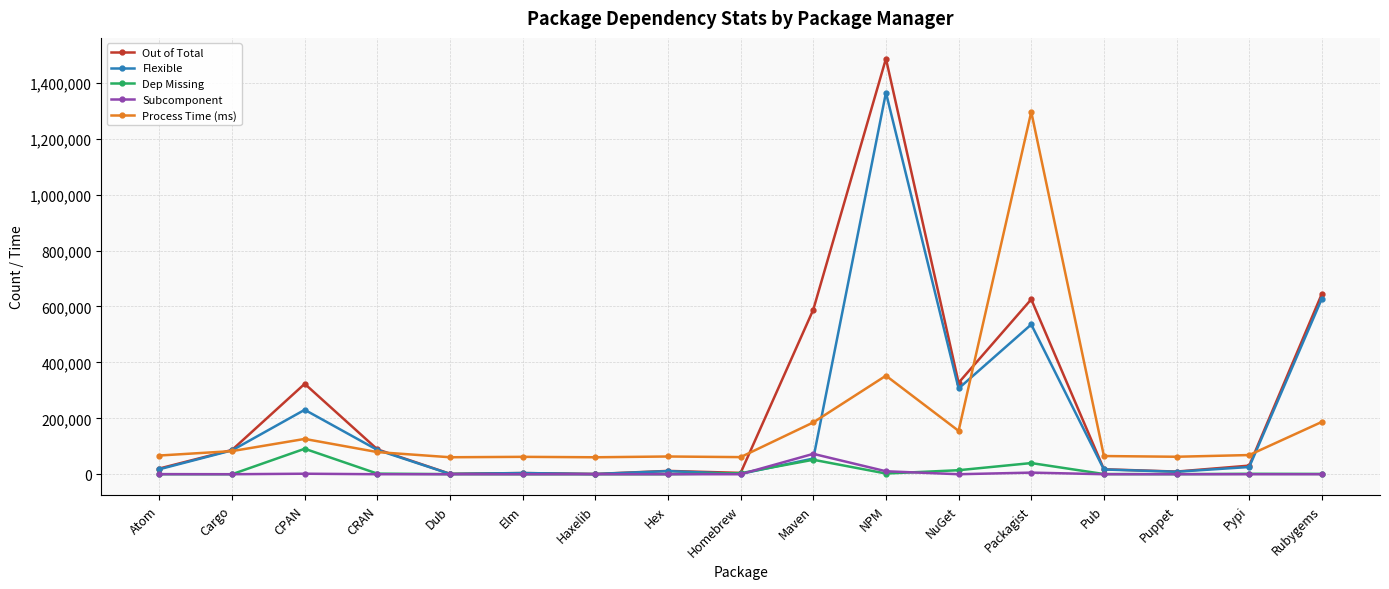

The Subcomponent series shows 0 at CRAN. True or false?

True